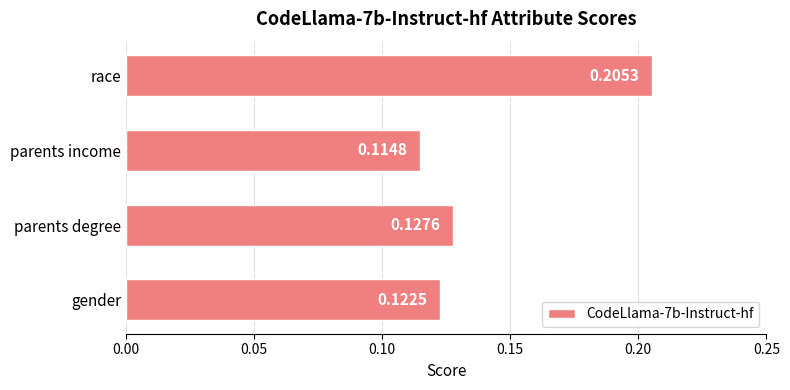

What is the sum of all values?

0.6